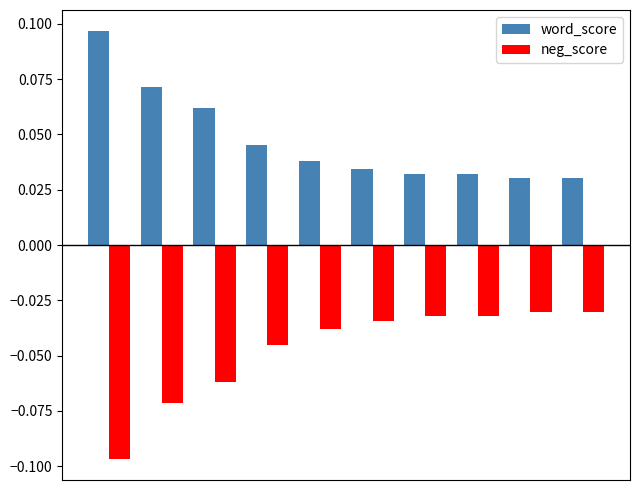

Count the word_score values in the range 0 to 1.

10